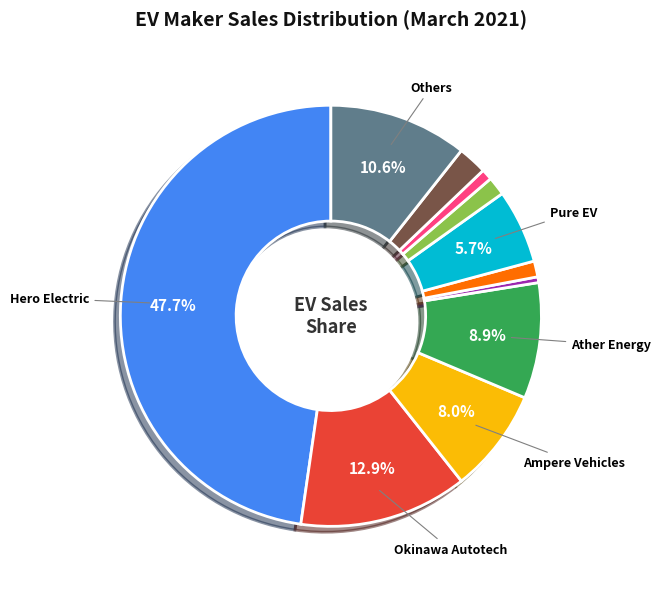

Is there any slice that represents more than half of the pie?

No